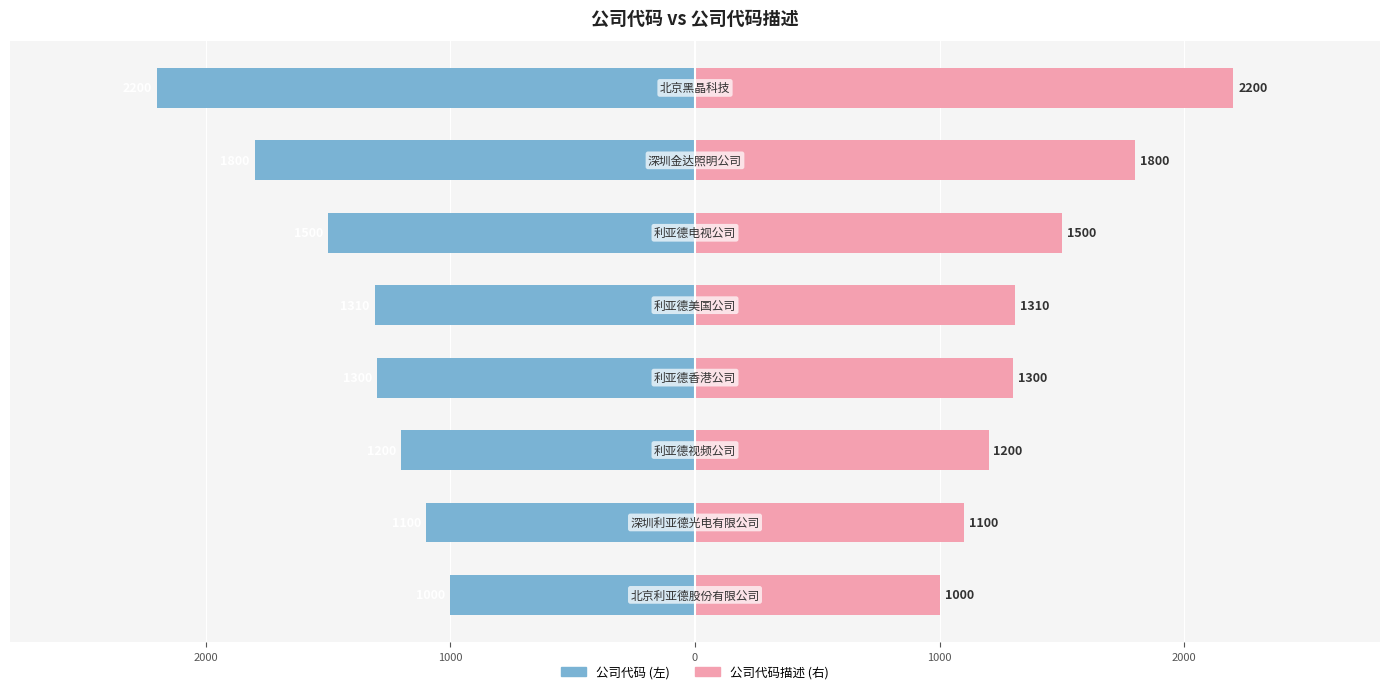

What is the greatest value displayed?

2200